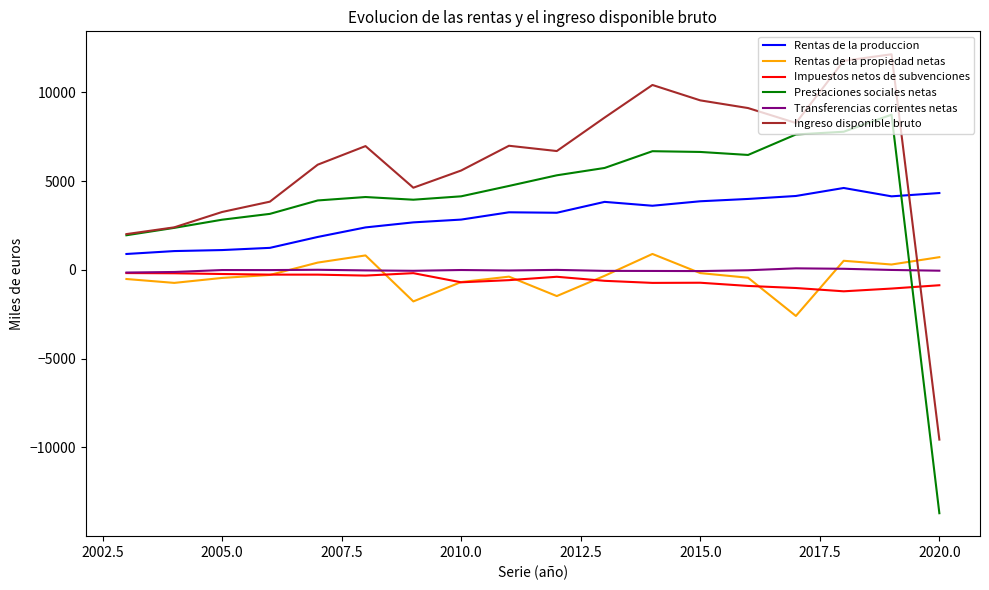

How many categories are shown in the chart?

18